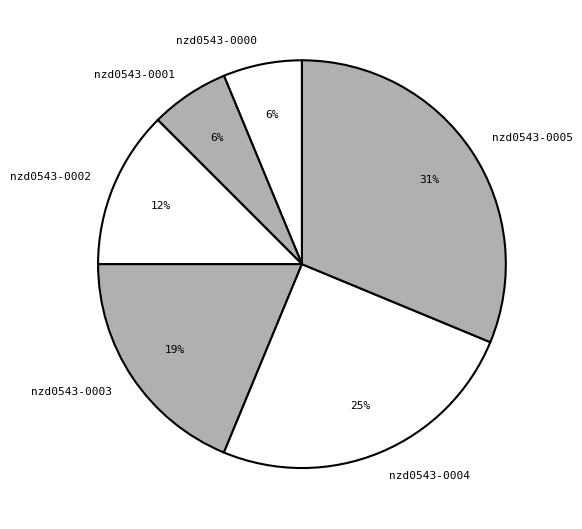

Does nzd0543-0002 represent more than half of the total?

No